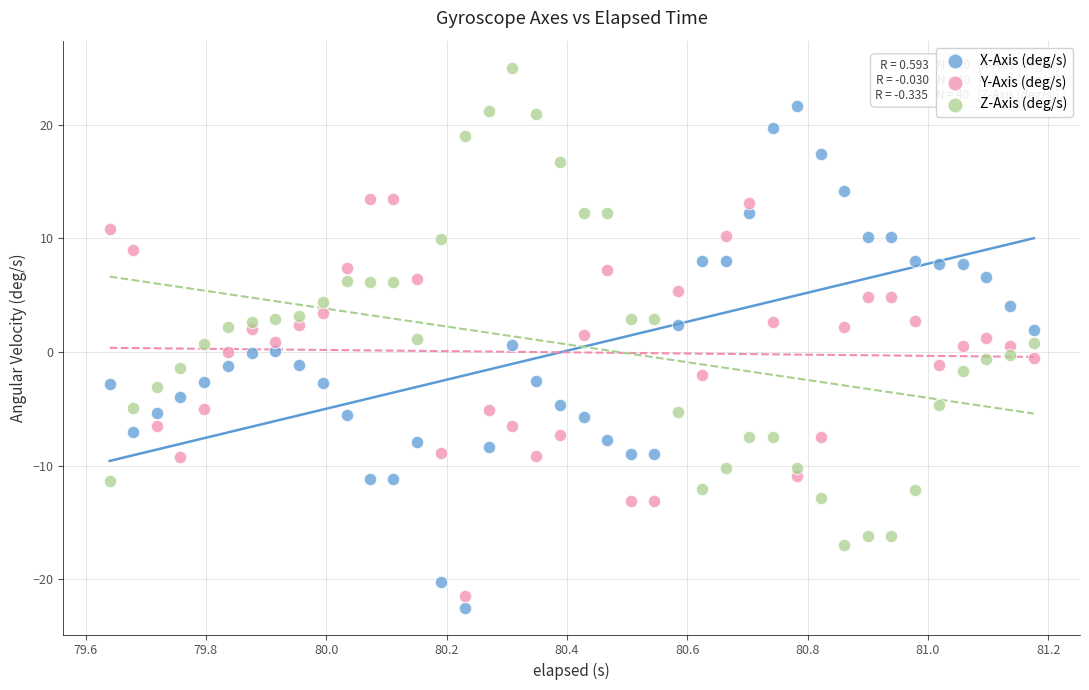

Which series contains the highest Y value?

Z-Axis (deg/s)